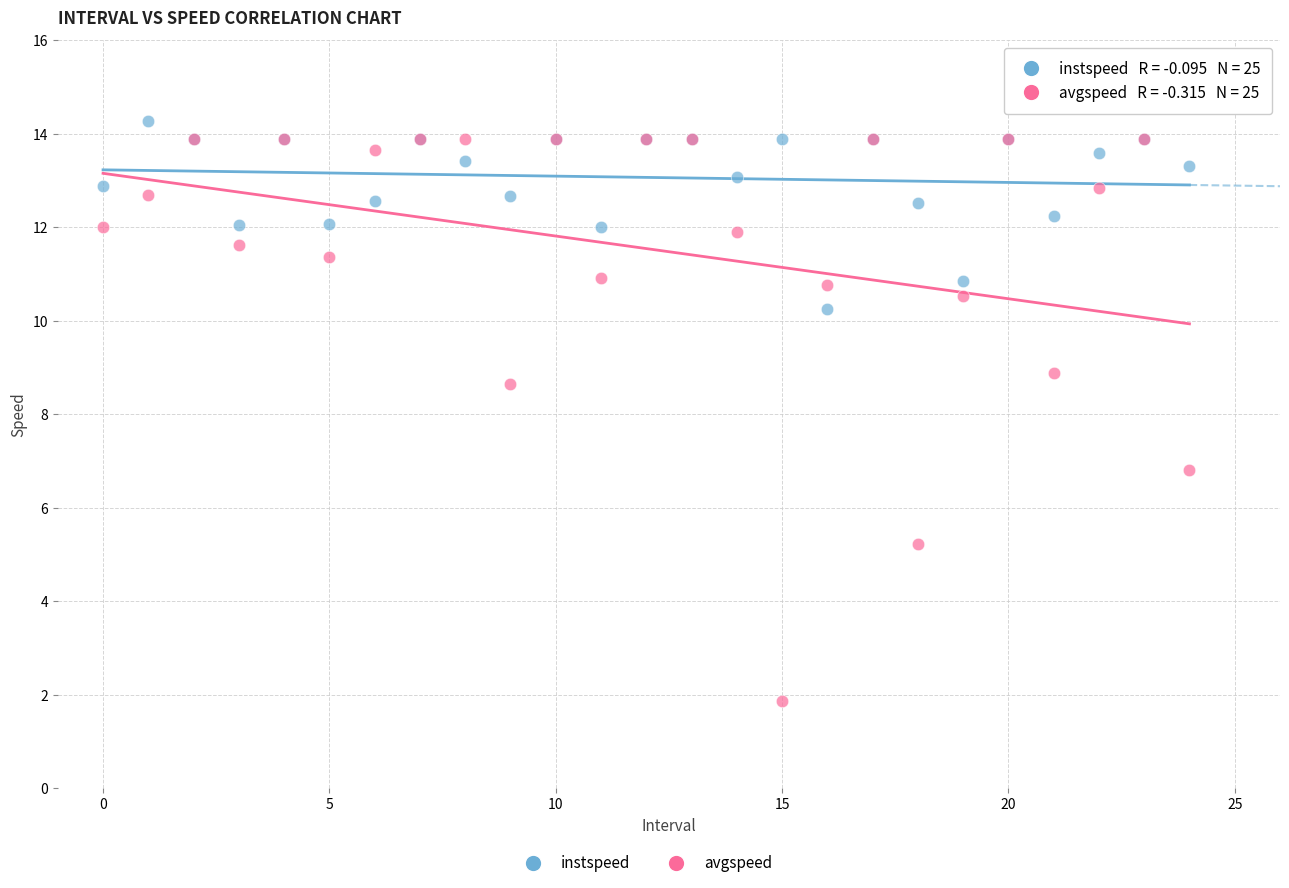

Which series contains the lowest Y value?

avgspeed